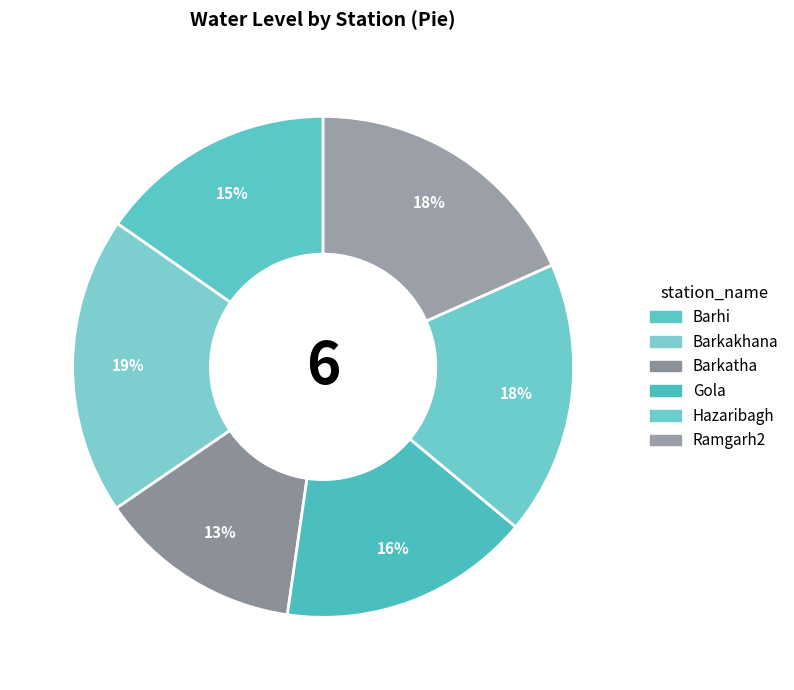

What percentage is the Barkakhana slice, to the nearest percent?

19%